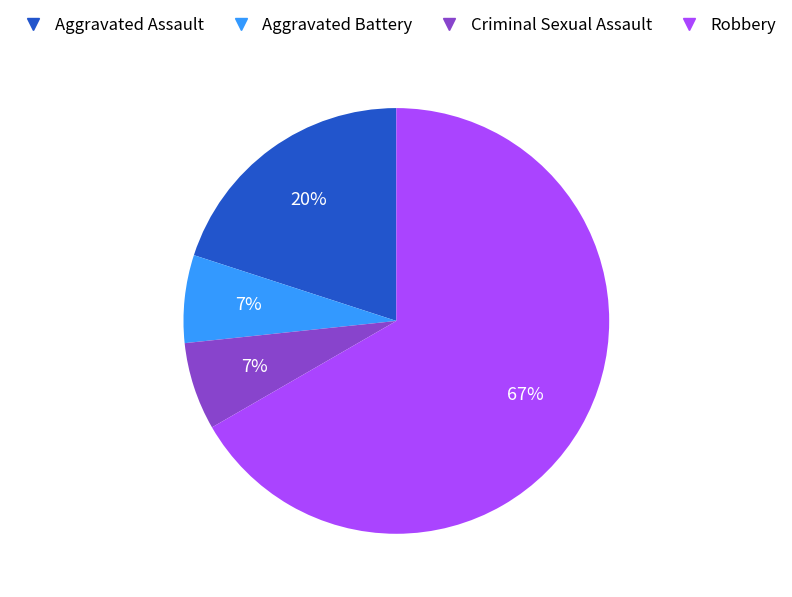

How many segments does this pie chart have?

4